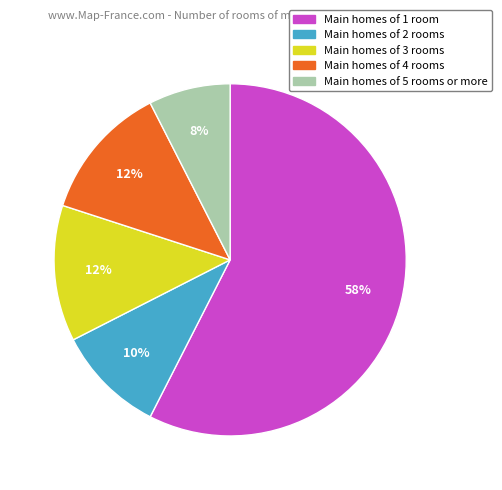

How many segments does this pie chart have?

5